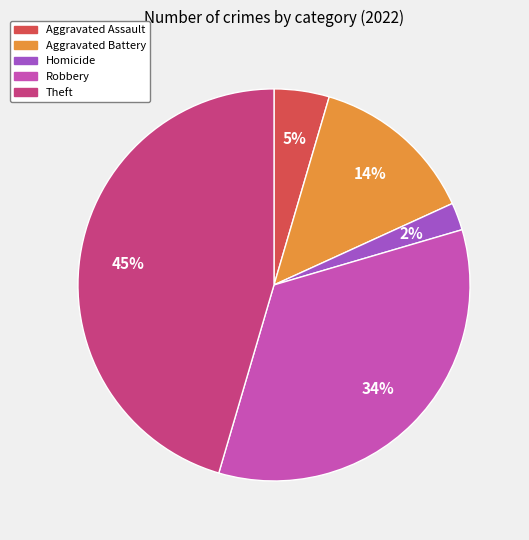

How many segments does this pie chart have?

5